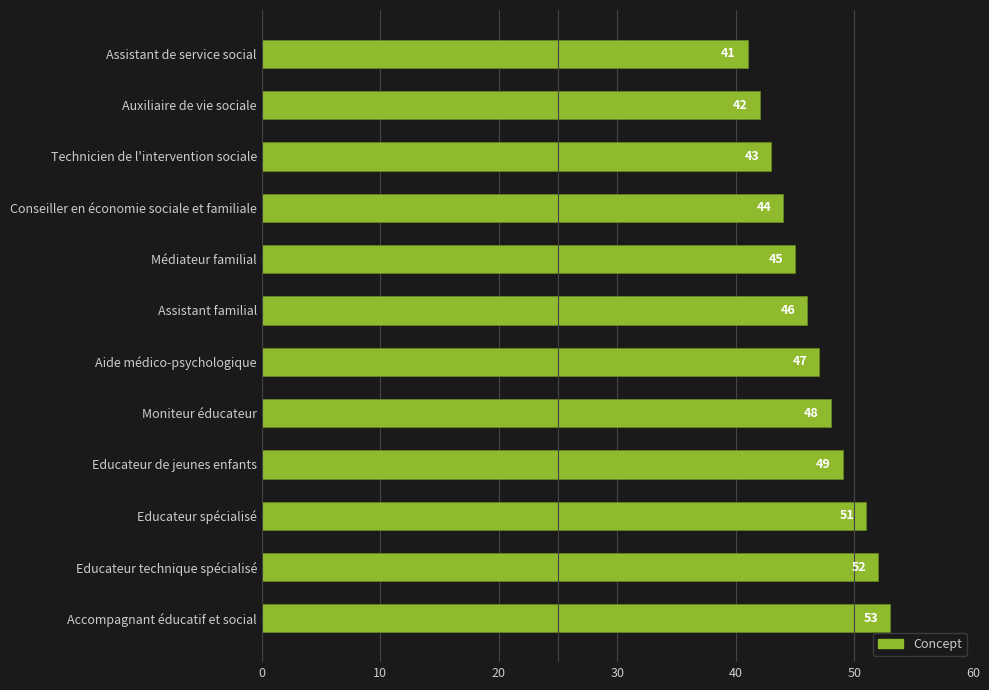

What position from the bottom is Aide médico-psychologique?

6